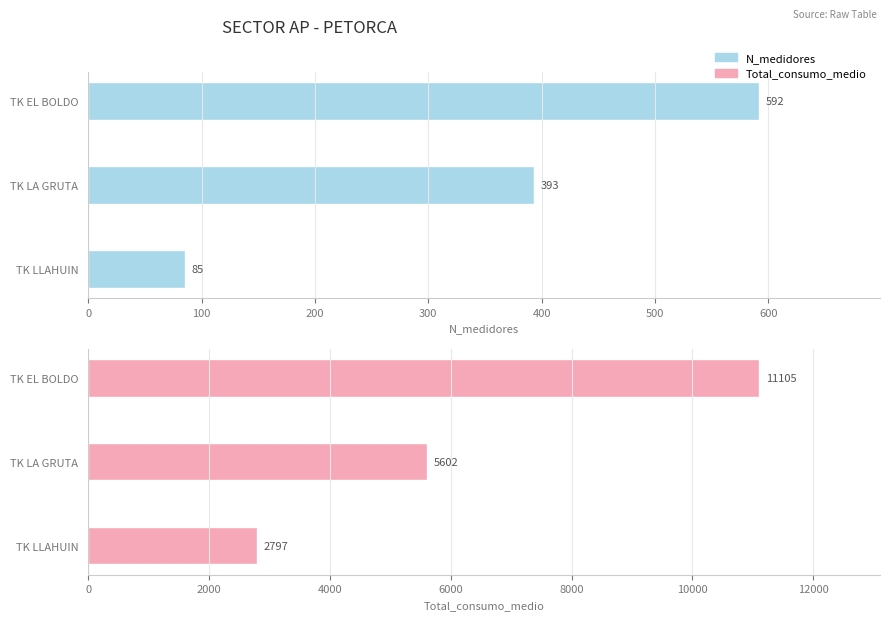

Rank the series by their average value, from lowest to highest.

N_medidores, Total_consumo_medio